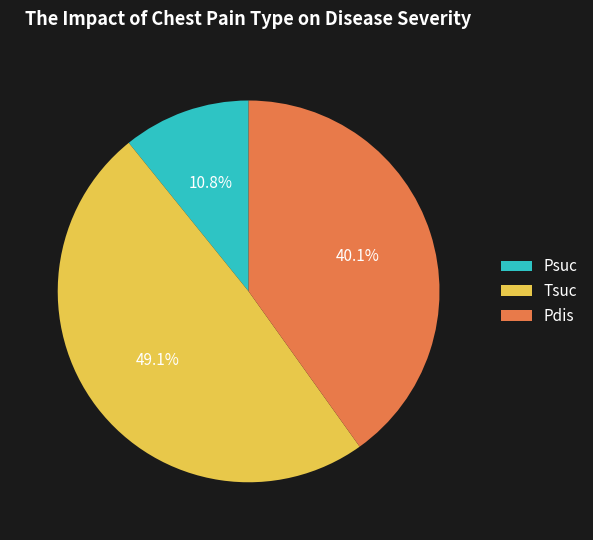

To the nearest percent, what is the difference between the Pdis and Psuc slice percentages?

29%